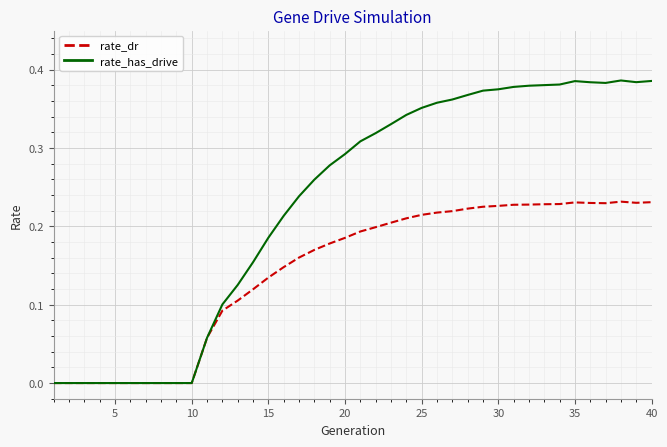

Which series has the widest spread of values?

rate_has_drive